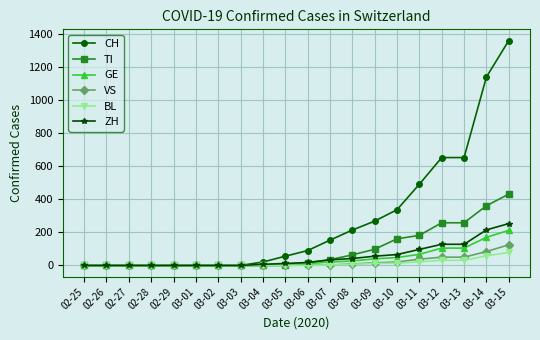

Which series has the widest spread of values?

CH